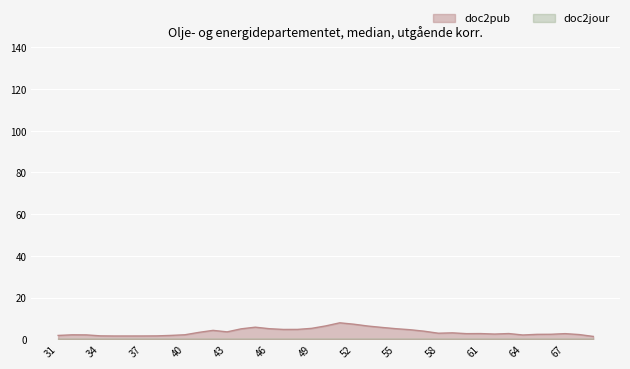

Does the chart display data point markers on the line(s)?

No